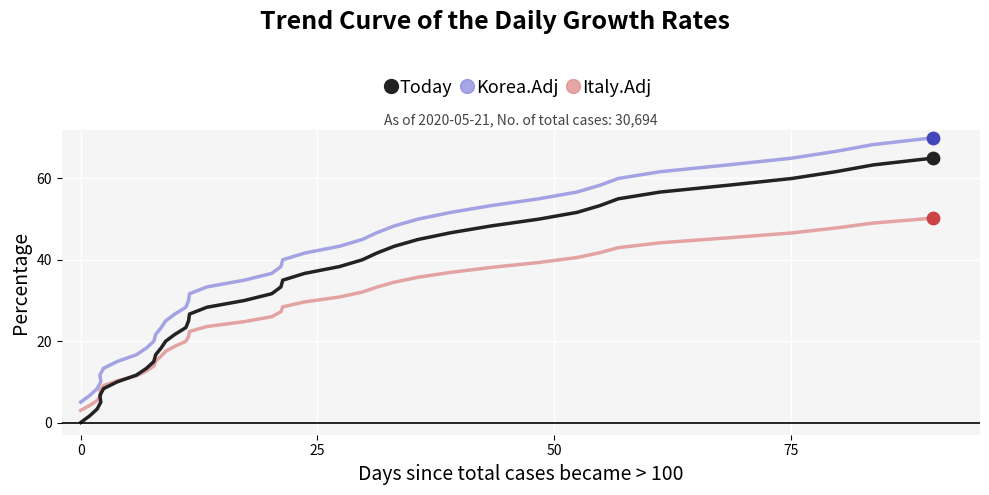

Which series reaches the minimum Y coordinate?

Today